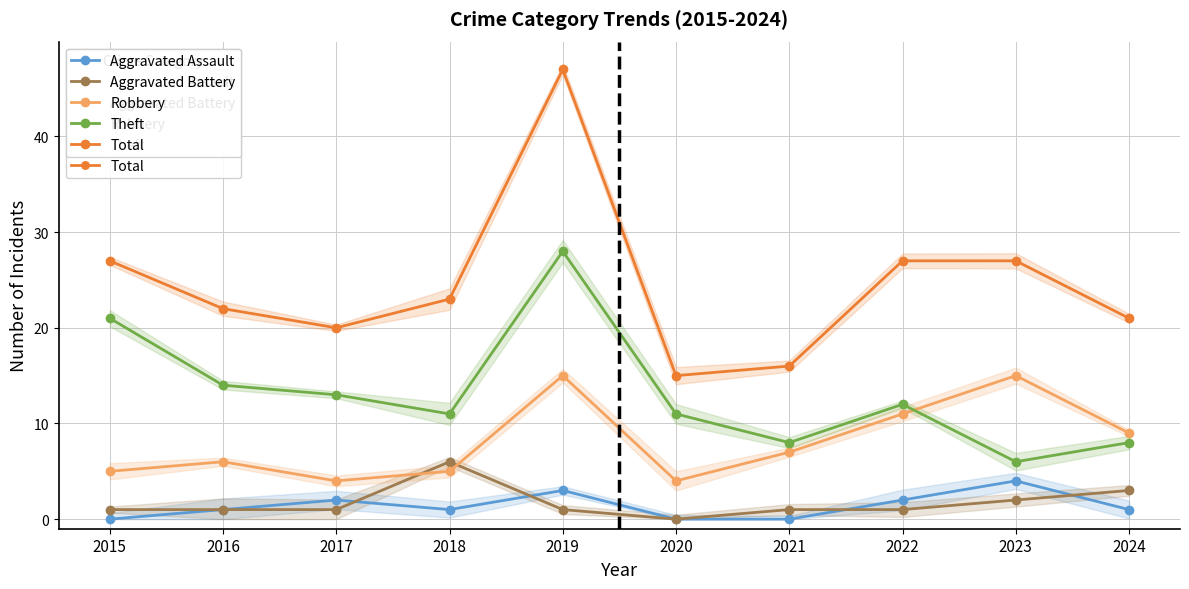

What is the difference between the second highest and second lowest values in the Total series?

11